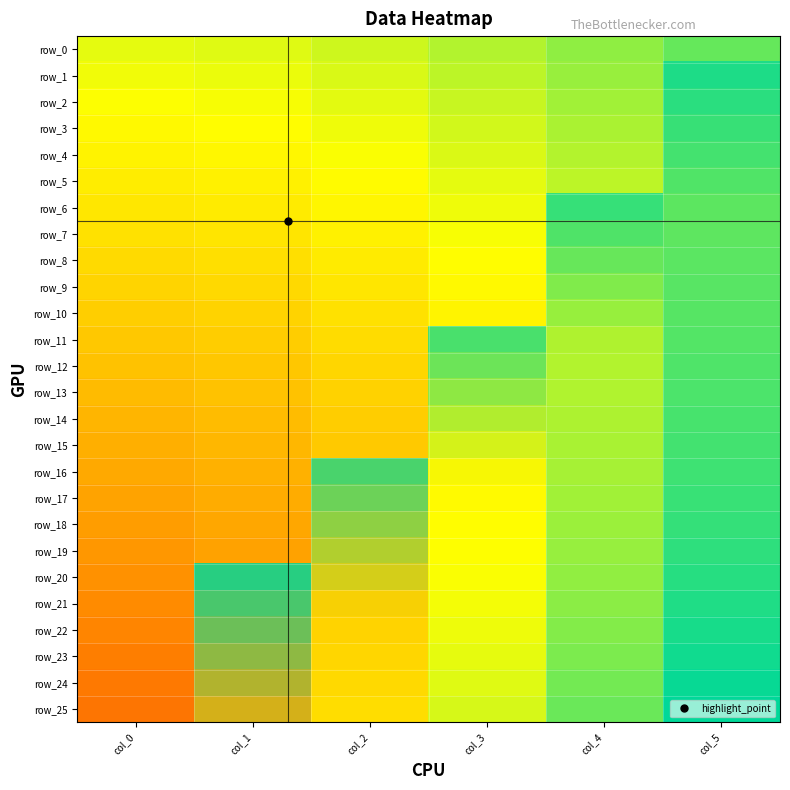

At how many categories does at least one series exceed 0?

5